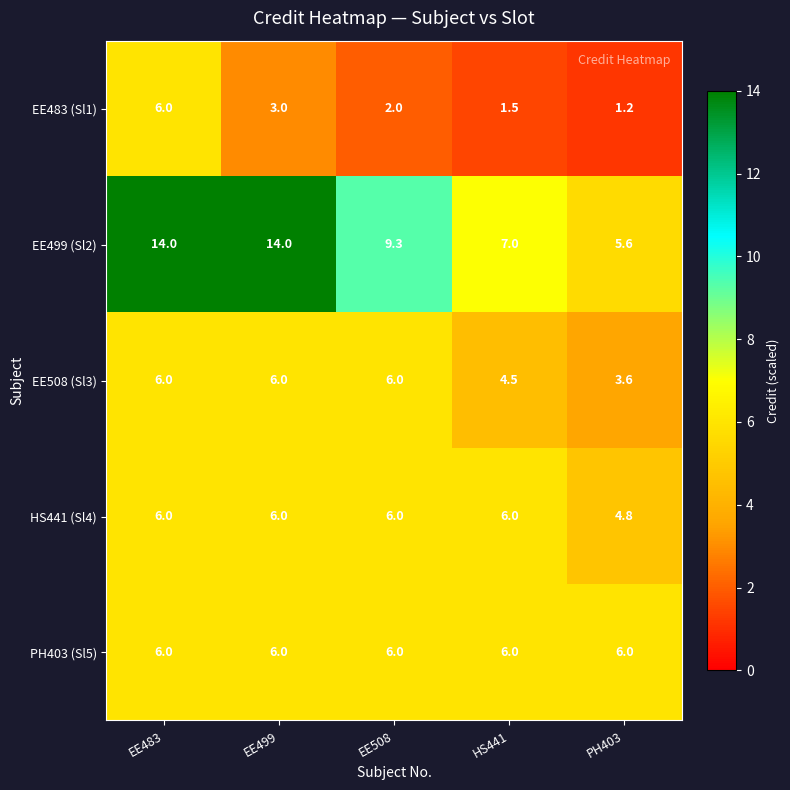

What is the total value across all series at EE508?

29.3